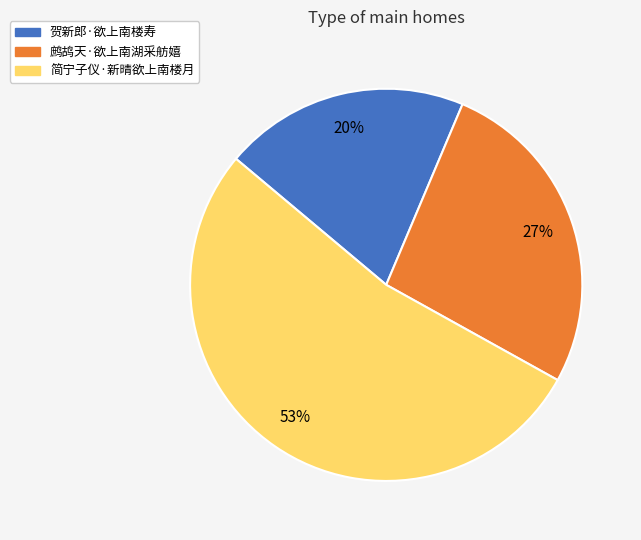

What is the ratio of the value at 贺新郎·欲上南楼寿 to the value at 简宁子仪·新晴欲上南楼月?

0.4